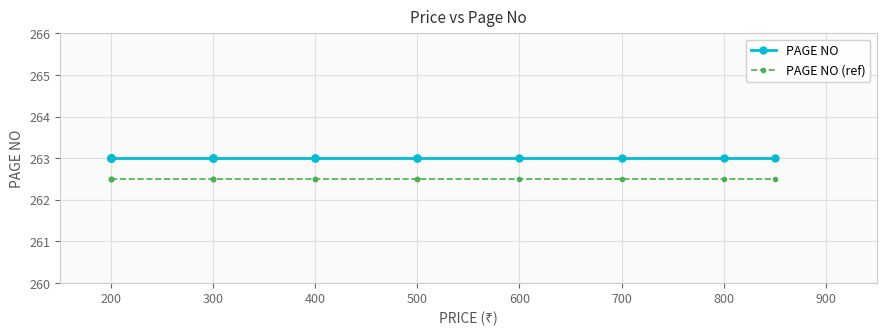

What is the highest value of the PAGE NO series?

263.0